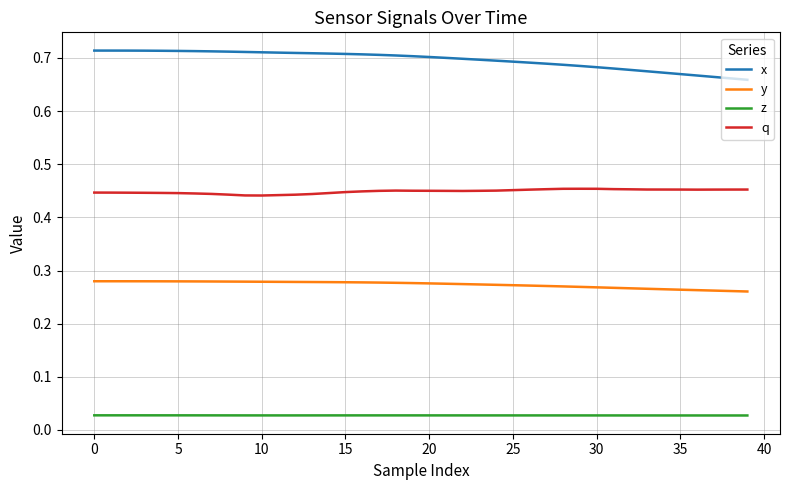

Count the x values in the range 0 to 1.

40